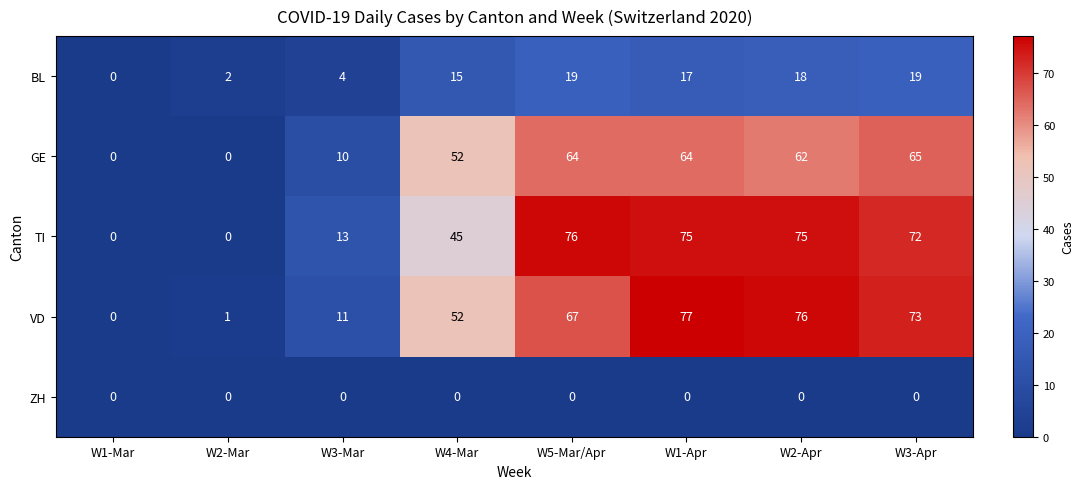

How many series are shown in this chart?

5